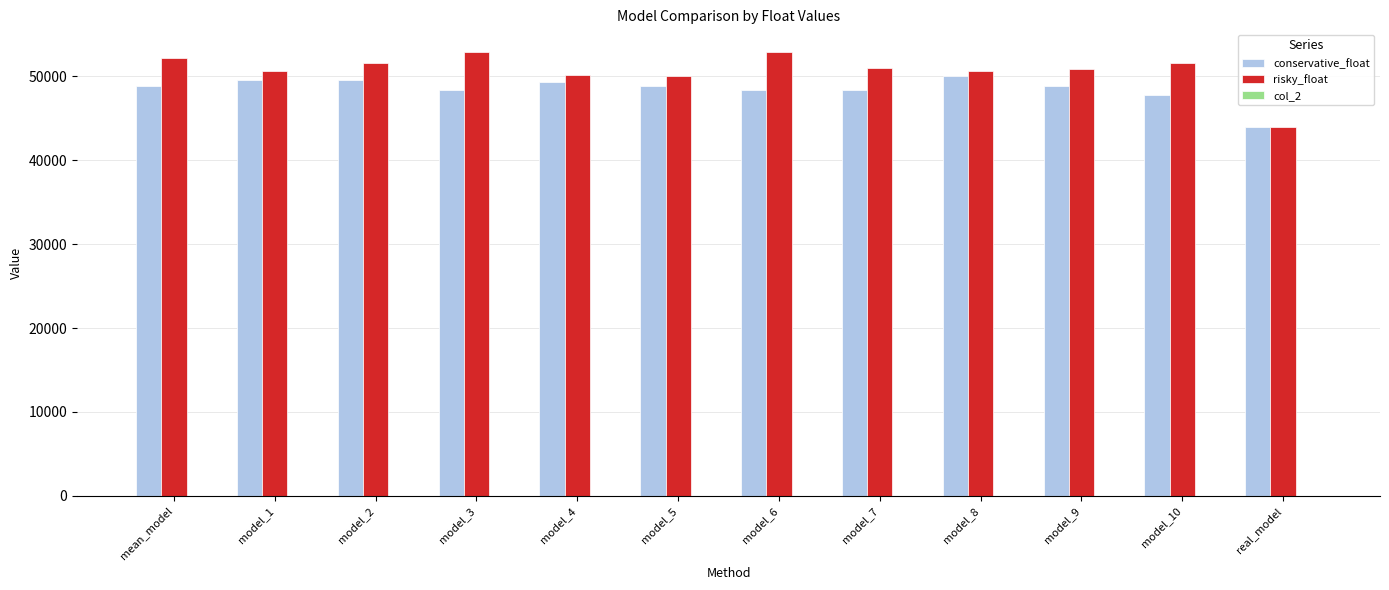

What is the sum of all conservative_float values?

581922